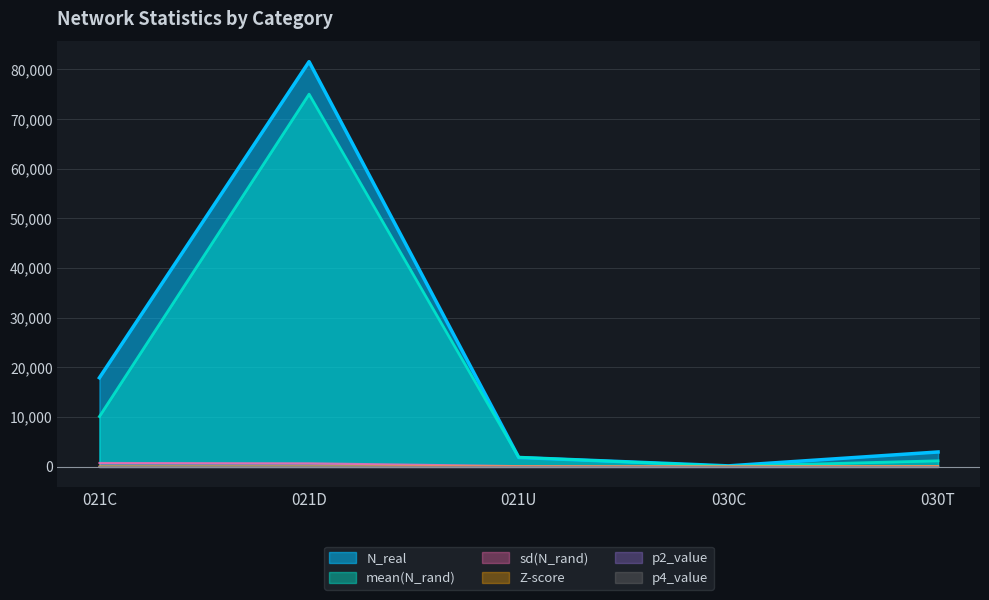

At which category is the sum across all series the highest?

021D